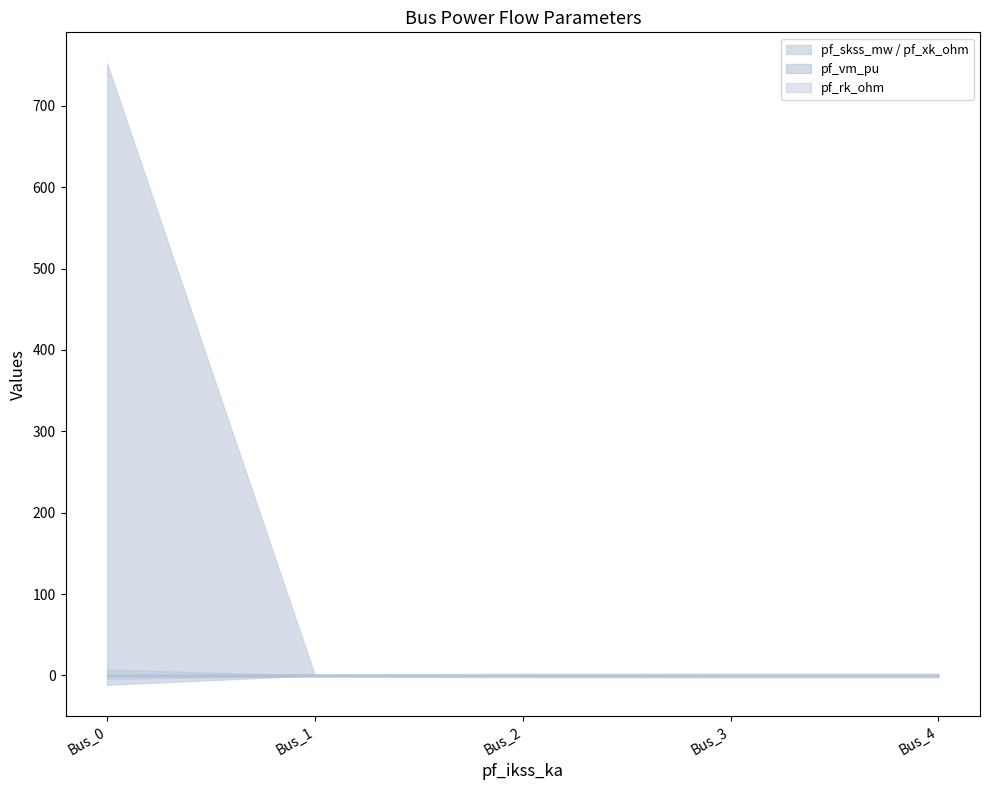

What is the difference between the highest and lowest values at Bus_0?

751.6